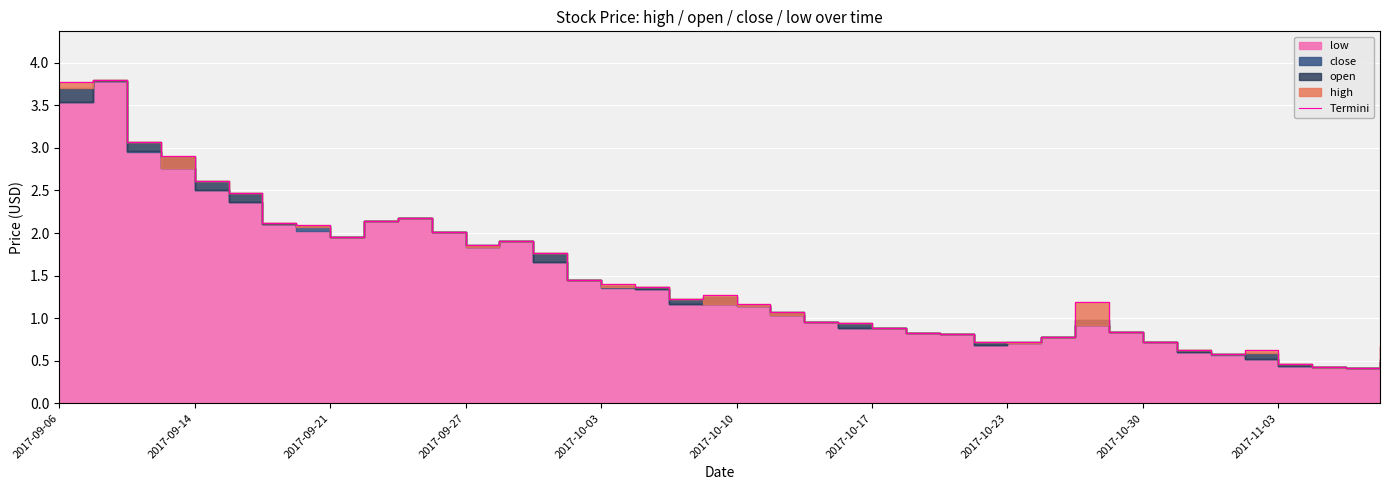

Where is the data nearest to the value 2?

11